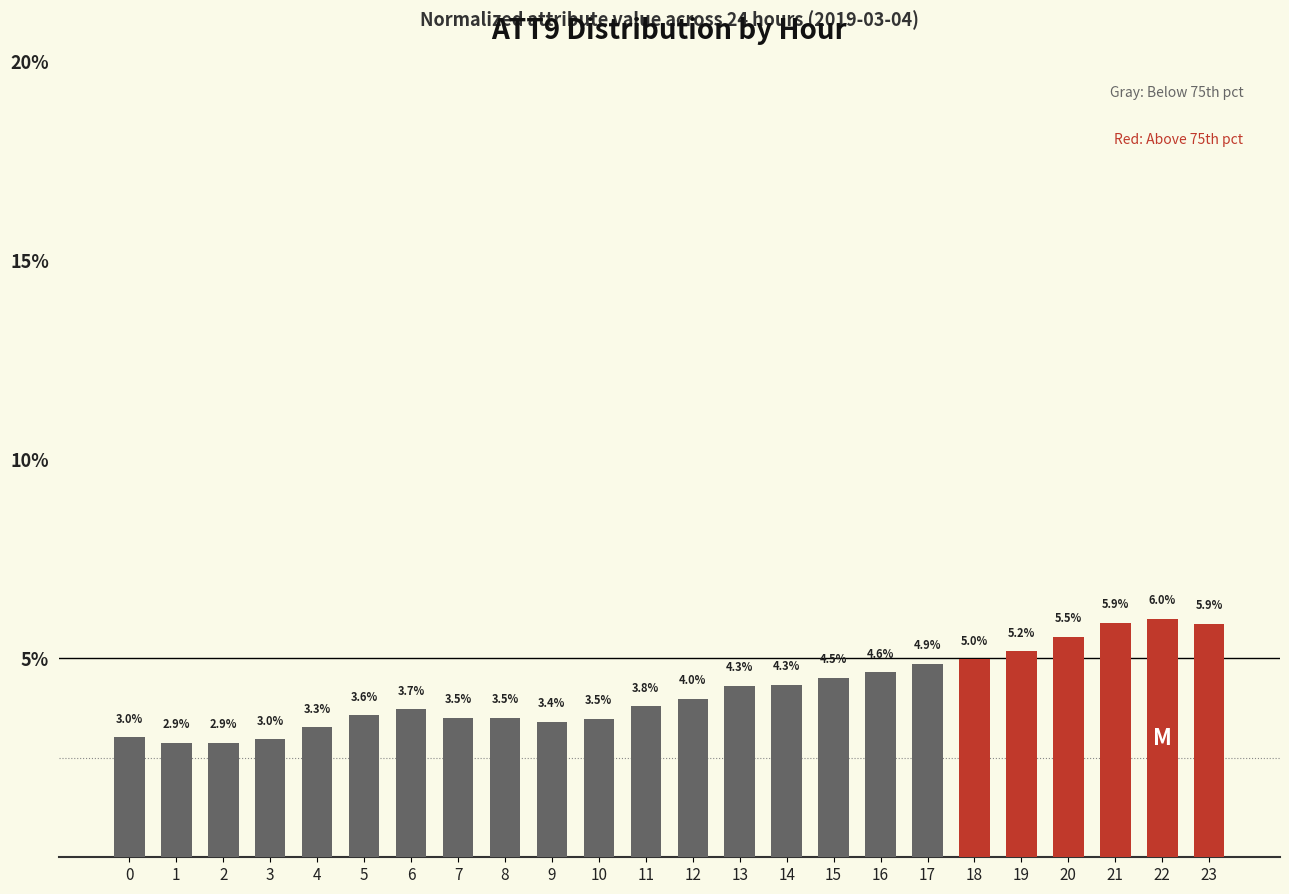

What is the maximum value shown in the chart?

6.0